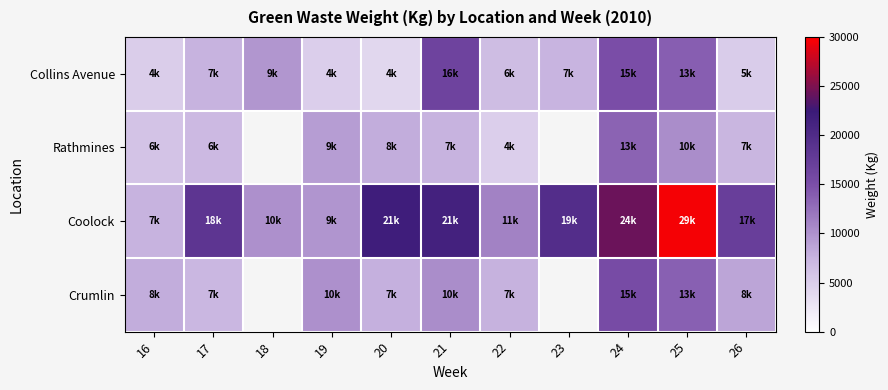

Rank the series at 22 from highest to lowest value.

Coolock, Crumlin, Collins Avenue, Rathmines